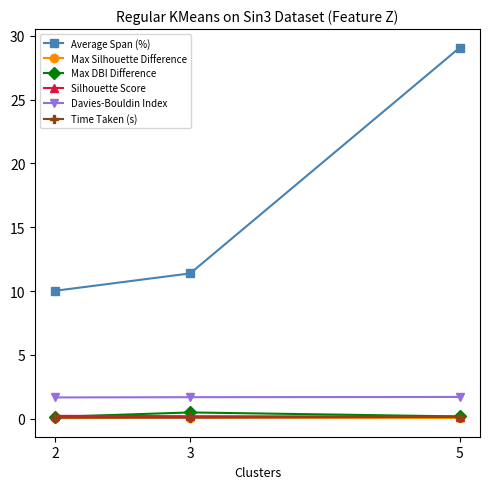

Where does the Average Span (%) series first go above 11?

3